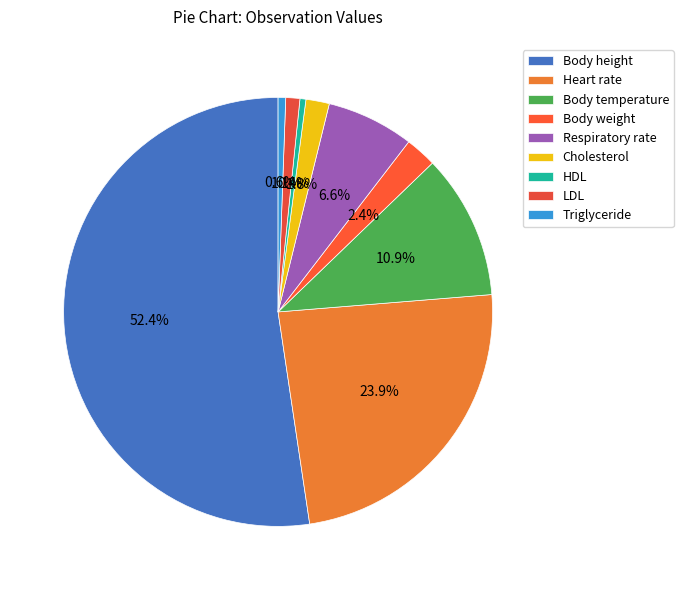

Does Body height represent more than half of the total?

Yes